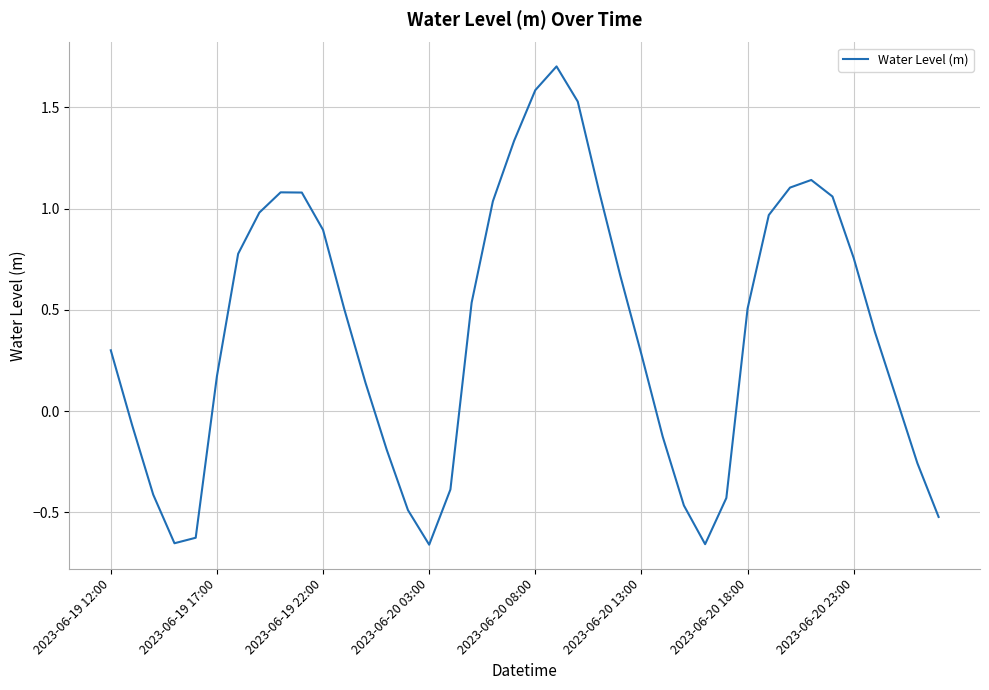

What is the difference between the maximum and minimum values?

2.4